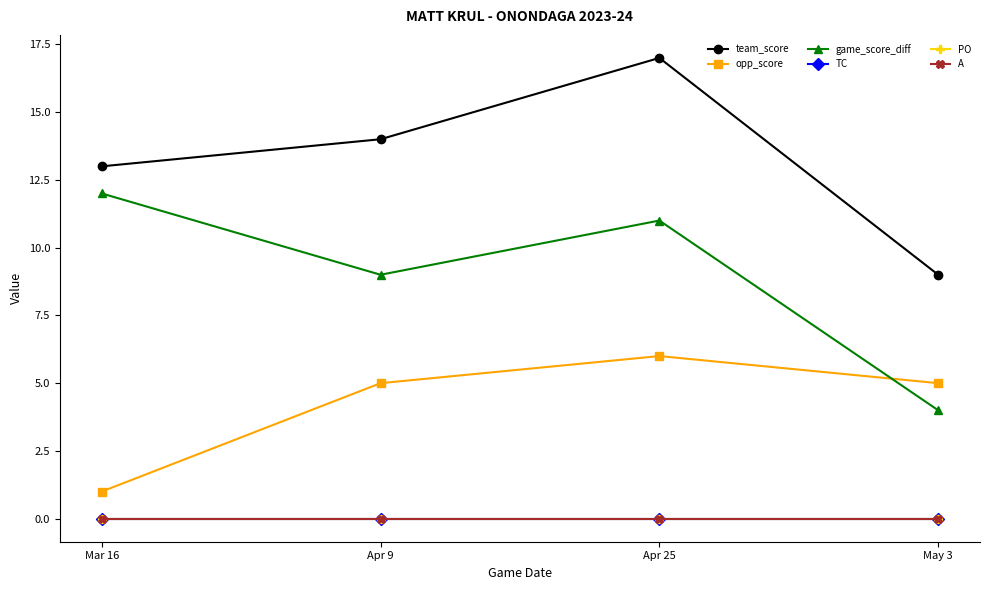

In team_score, how many points are higher than both neighbors (excluding endpoints)?

1